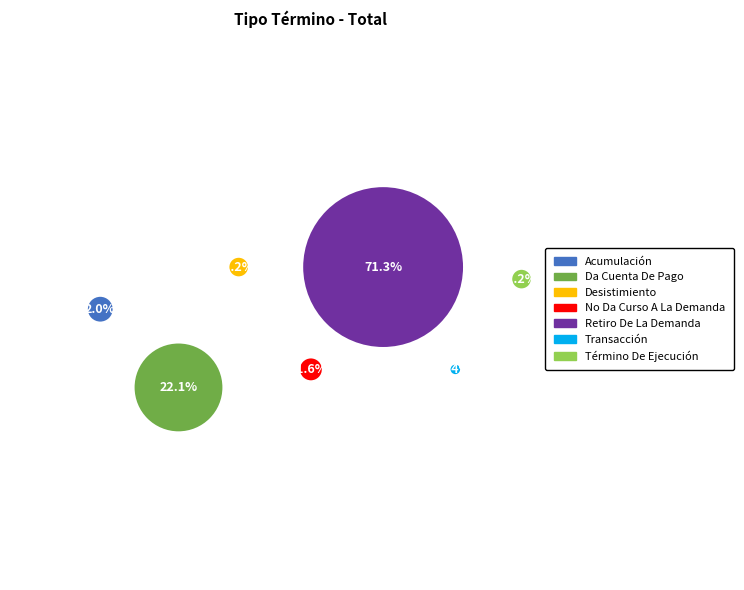

Count the number of slices in the pie.

7